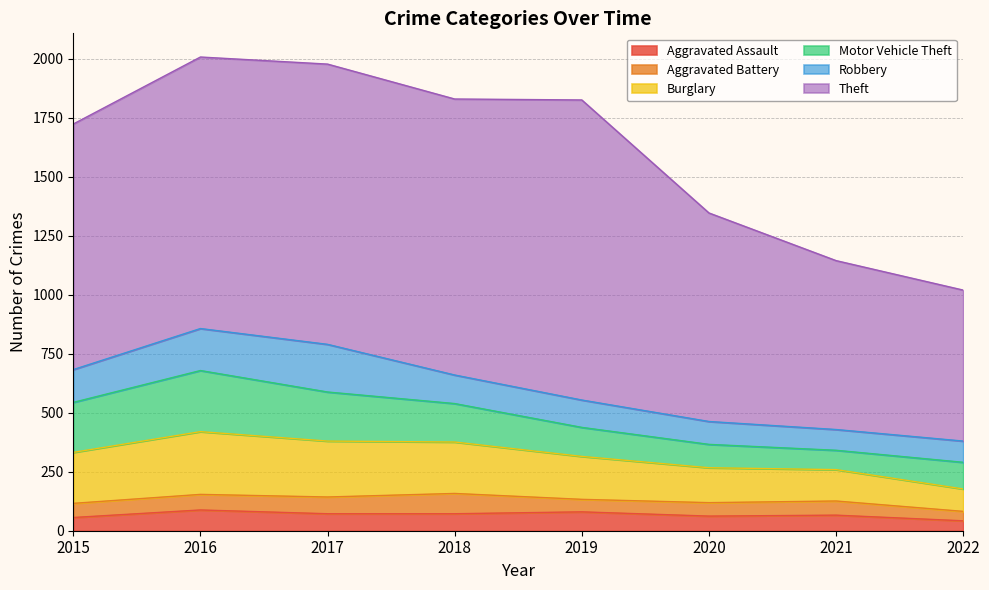

What is the difference between the Burglary values at 2022 and 2017?

142